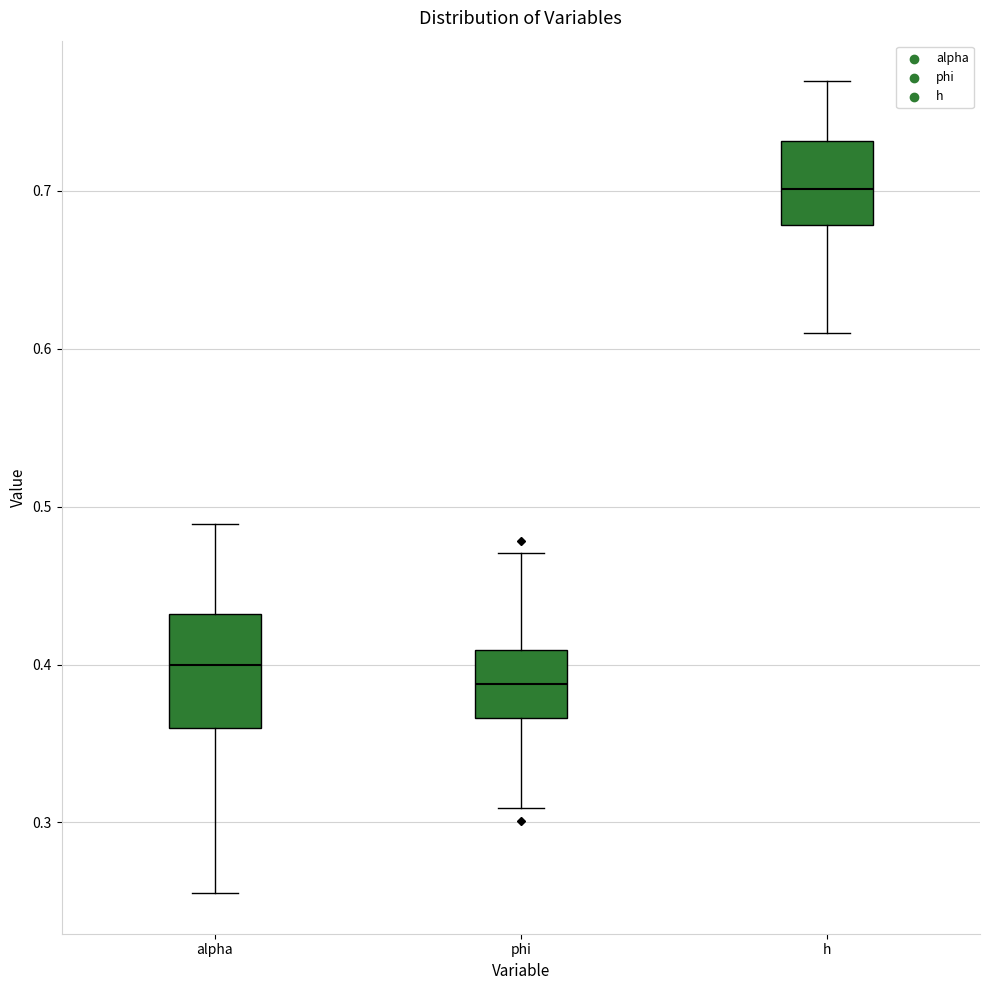

Which box is the tallest, from its lower edge to its upper edge?

alpha